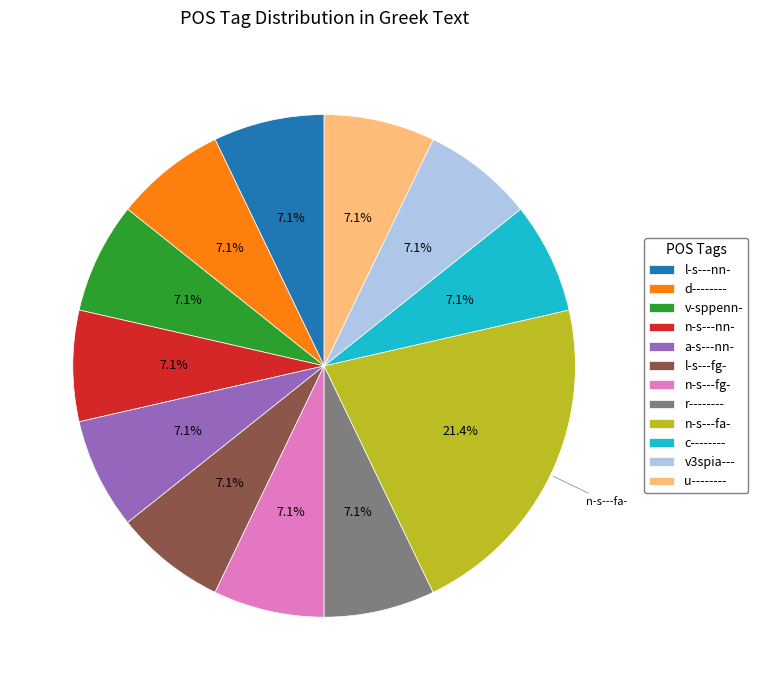

Do a-s---nn- and n-s---nn- together represent more than half of the pie?

No